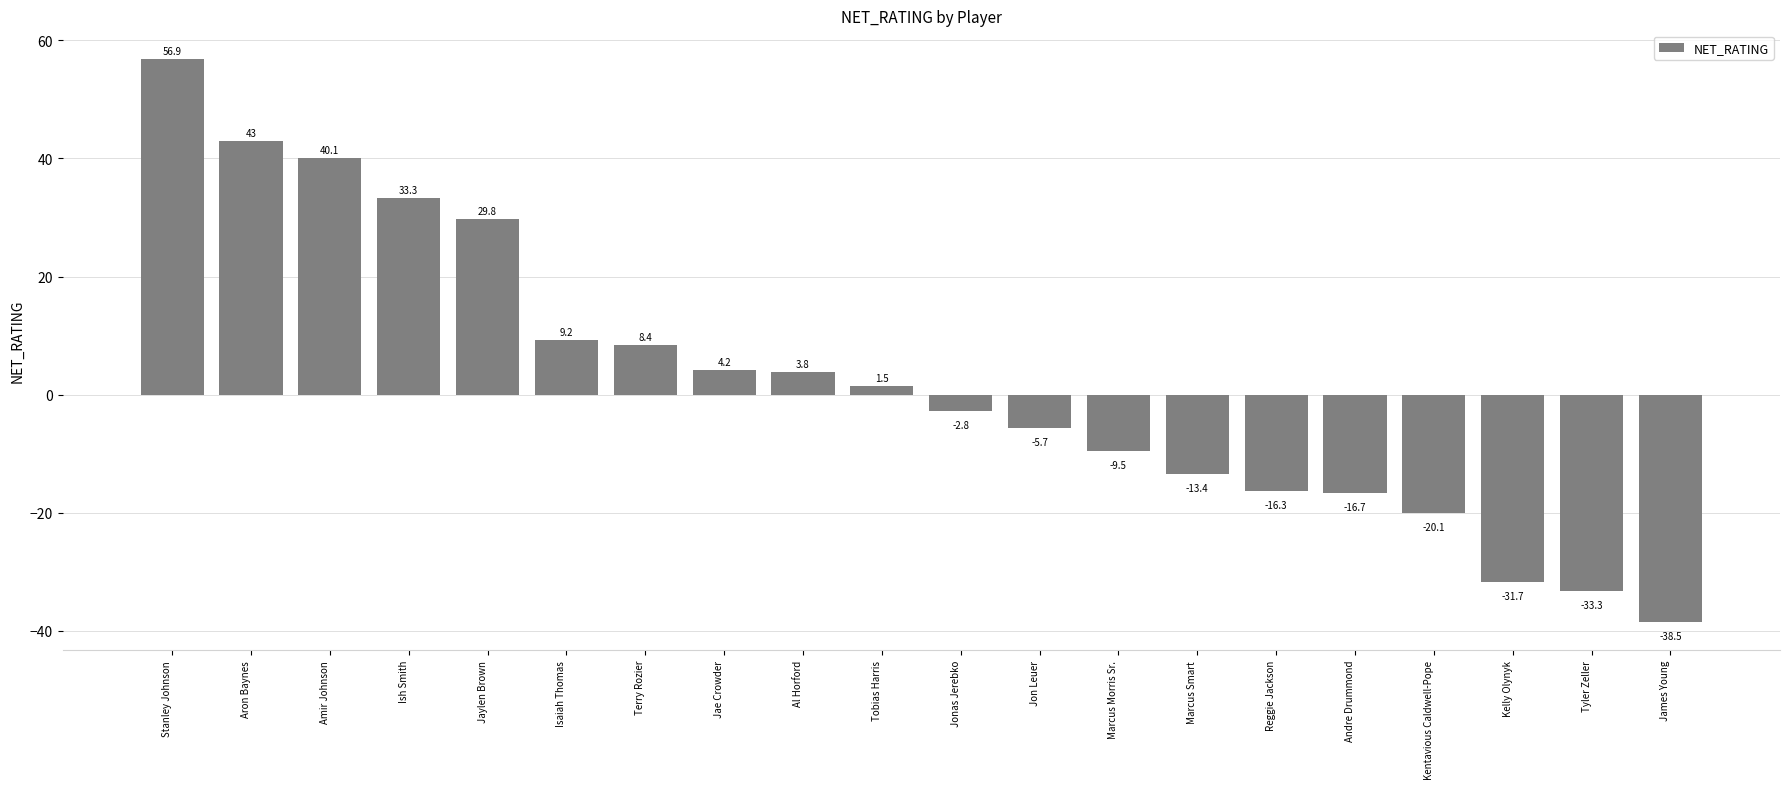

At which label does the data first exceed 1?

Stanley Johnson